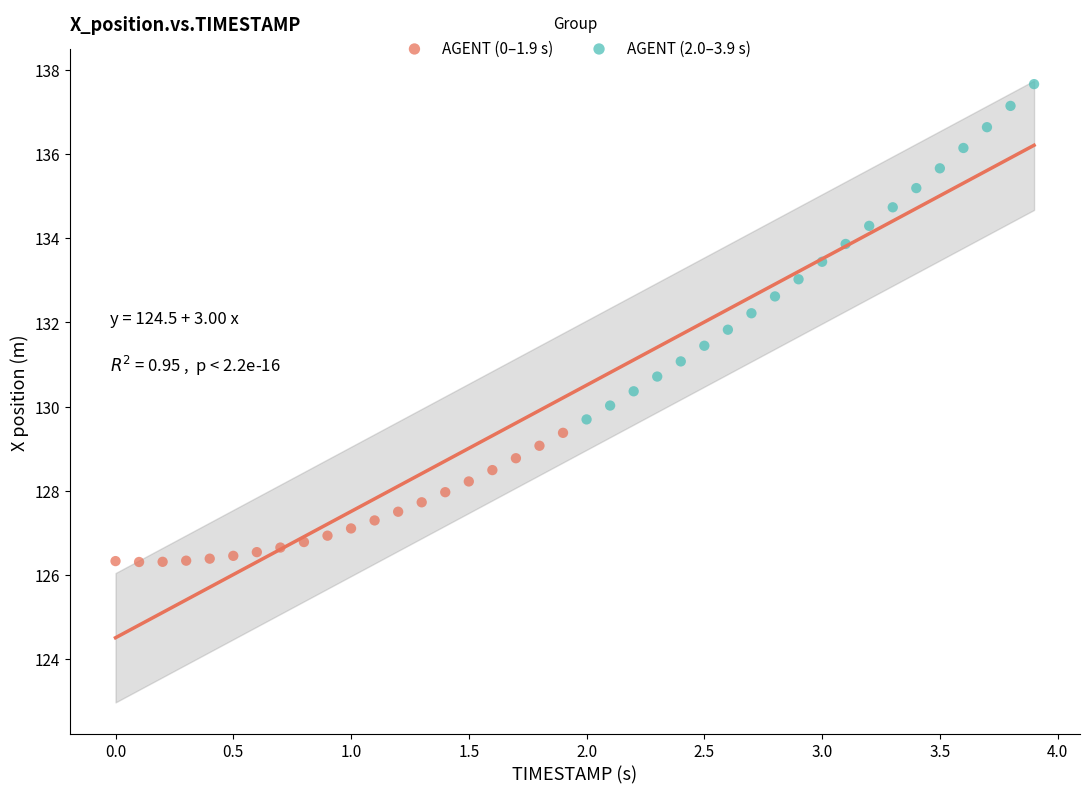

Which series has the largest Y range (max minus min)?

AGENT (2.0–3.9 s)